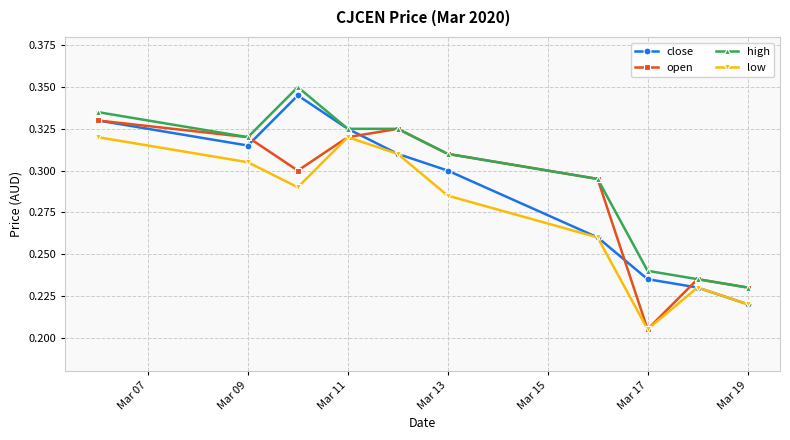

True or false: open has more than 2 points higher than both neighbors.

False